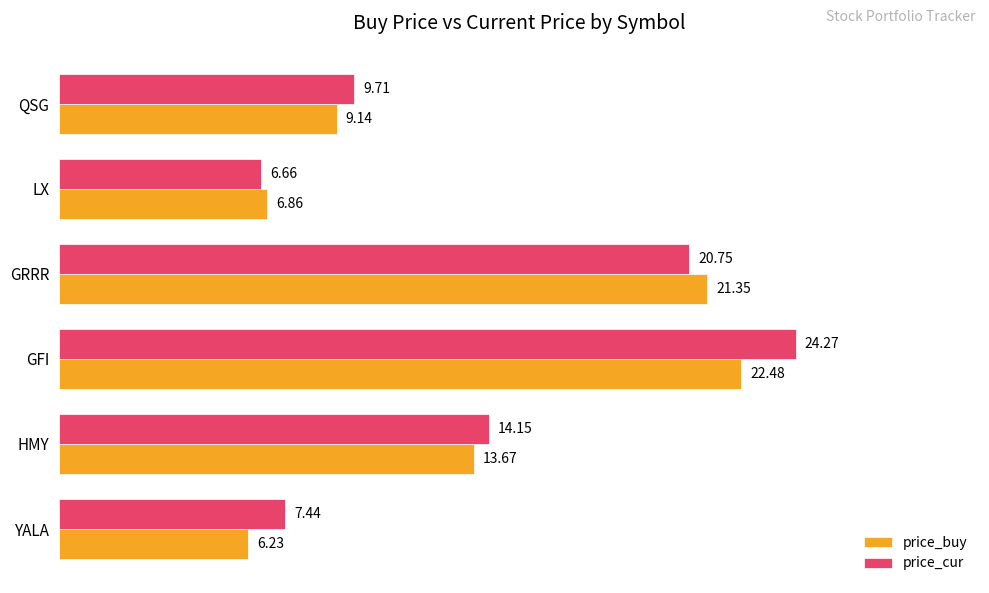

List the labels in order of price_buy value, smallest first.

YALA, LX, QSG, HMY, GRRR, GFI